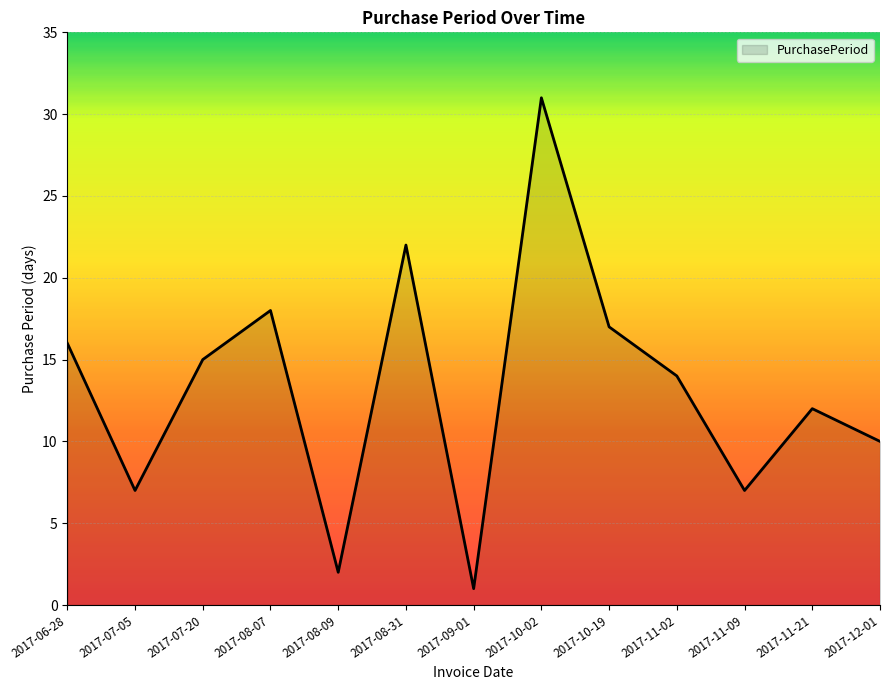

Reading left to right, what are all the values shown in this chart?

16	7	15	18	2	22	1	31	17	14	7	12	10